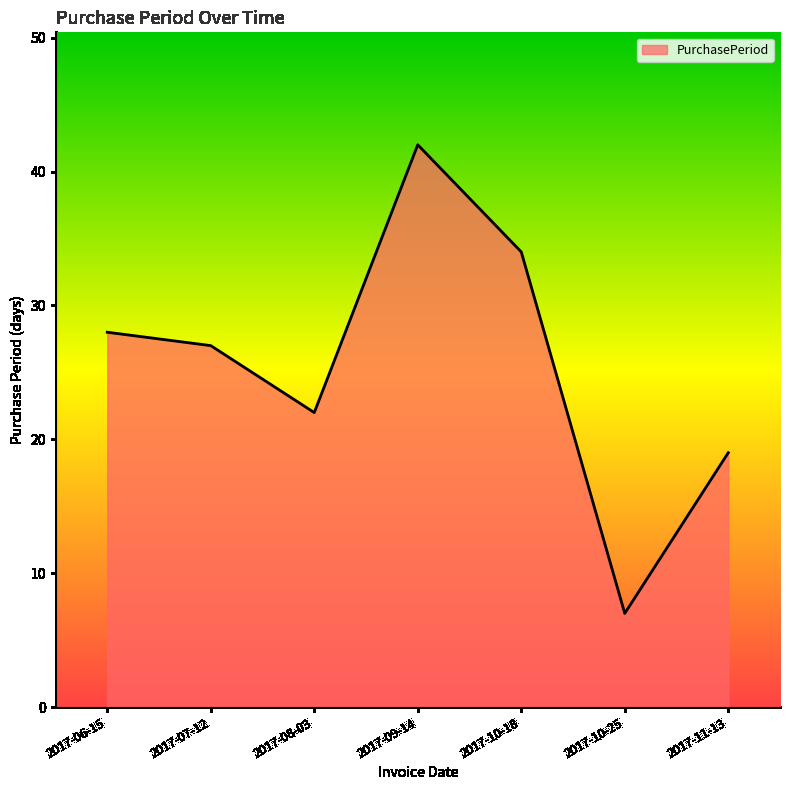

Where is the first local minimum?

2017-08-03